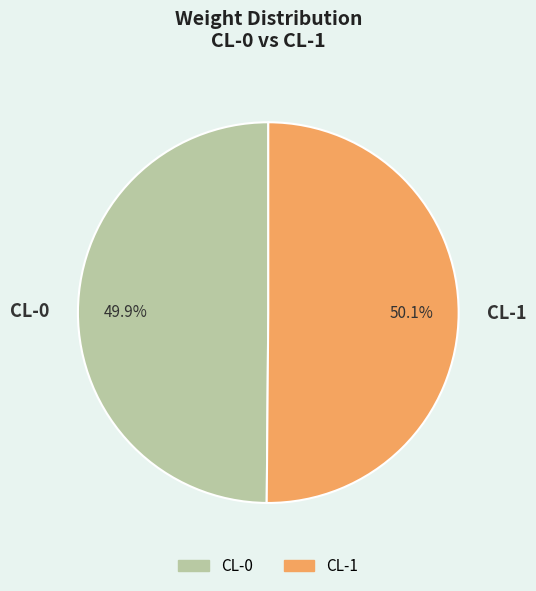

To the nearest percent, what percentage of the pie is CL-1?

50%